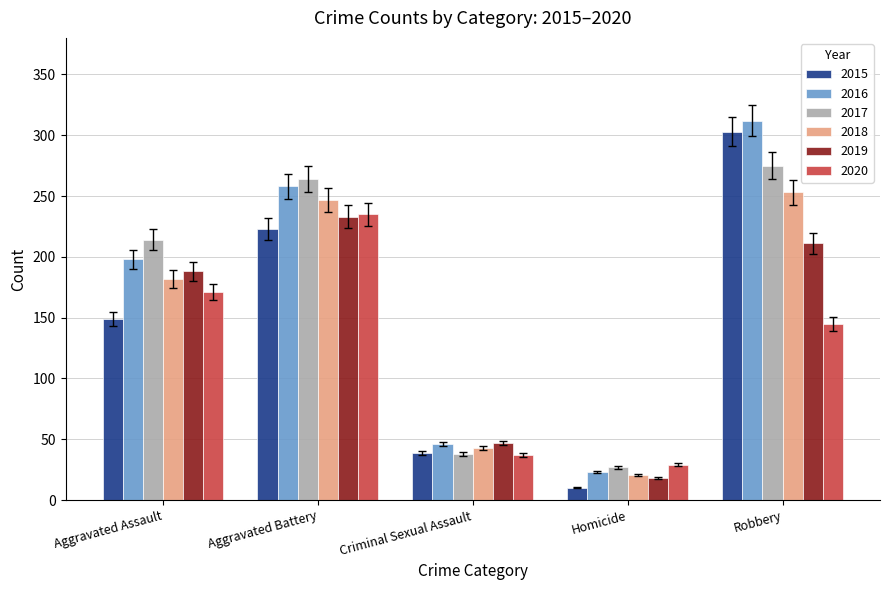

At how many categories does at least one series exceed 272?

1